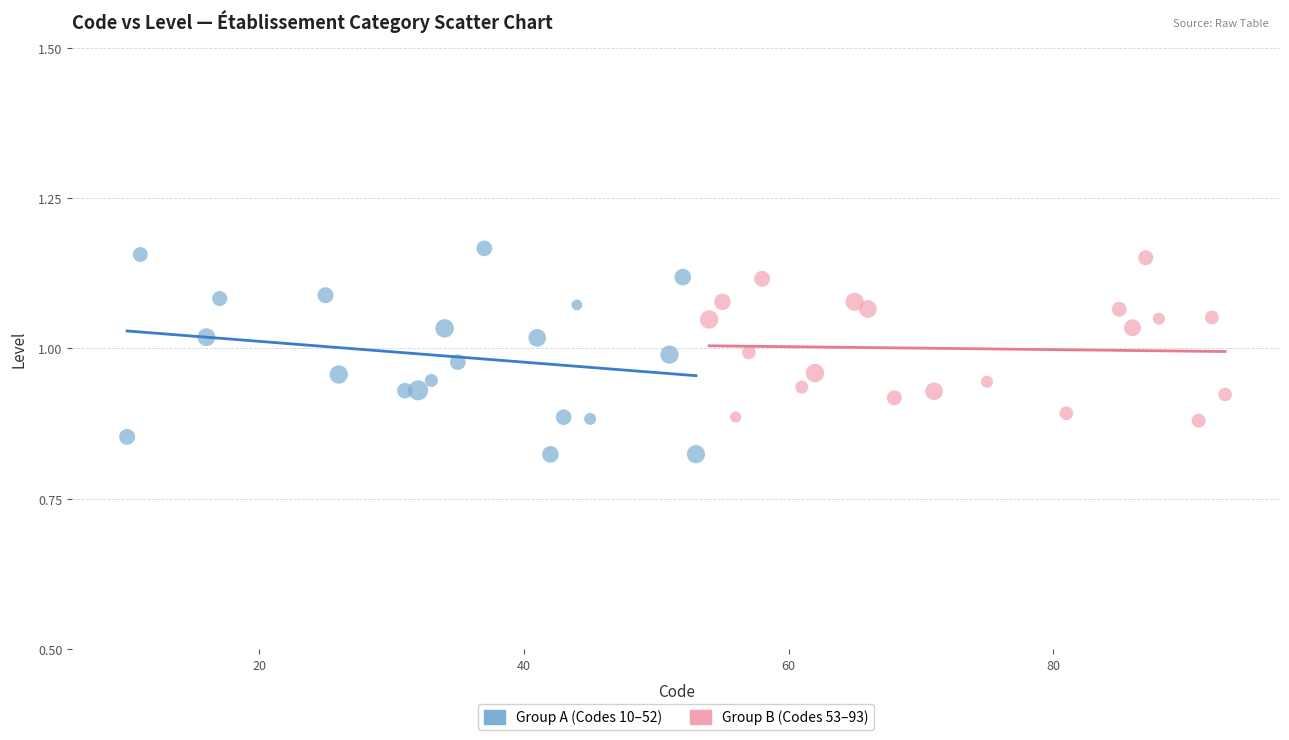

Which series has the largest Y range (max minus min)?

Group A (Codes 10–52)